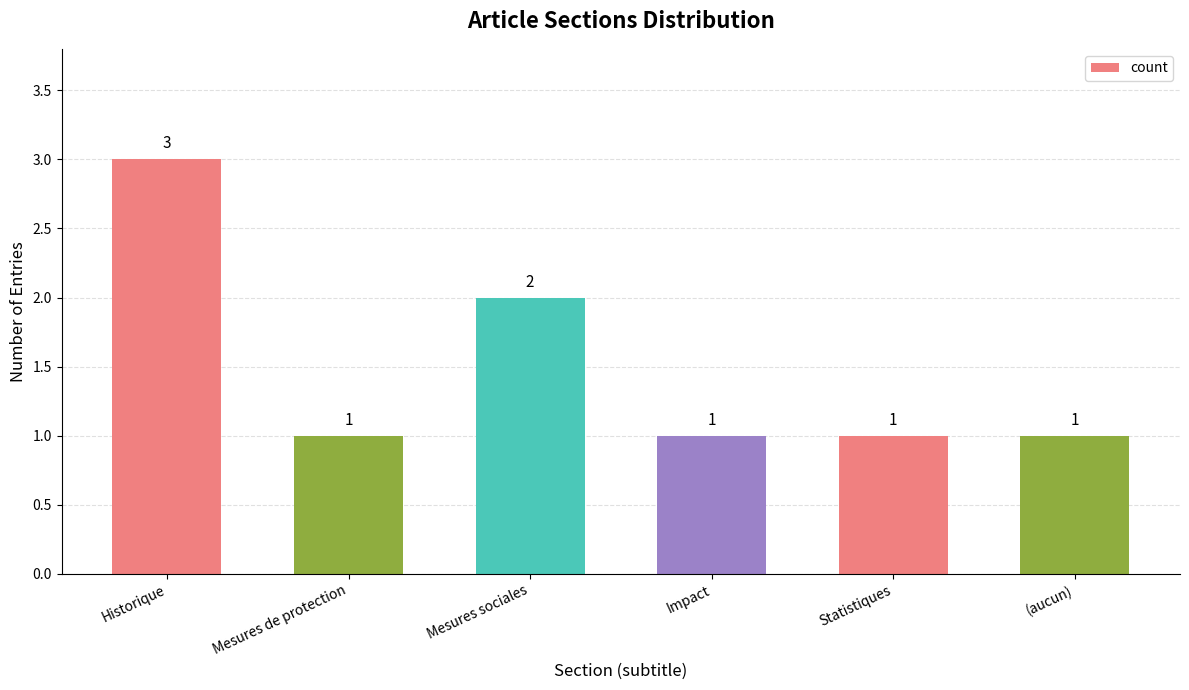

What is the difference between the maximum and minimum values?

2